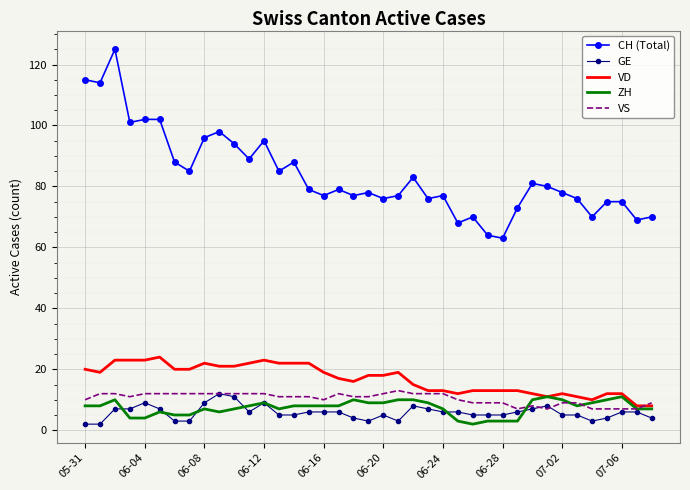

True or false: VS and CH (Total) intersect in this chart.

False